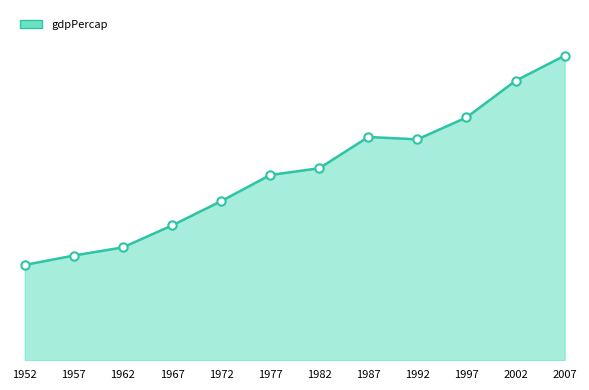

Rank the categories by value from highest to lowest.

2007, 2002, 1997, 1987, 1992, 1982, 1977, 1972, 1967, 1962, 1957, 1952